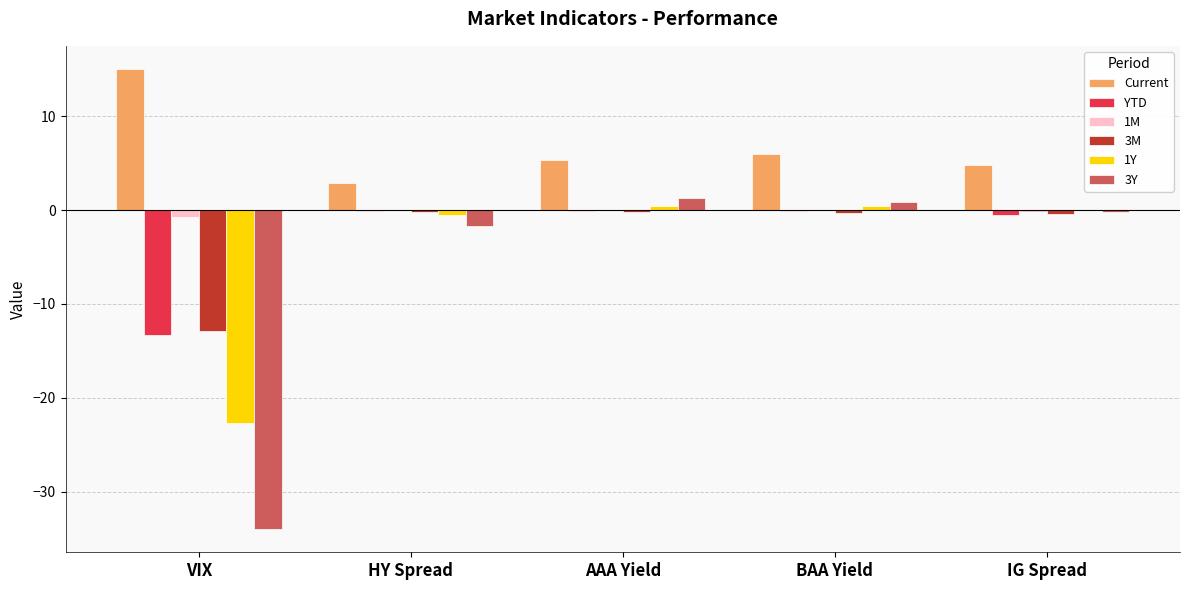

How many distinct data groups are displayed?

6